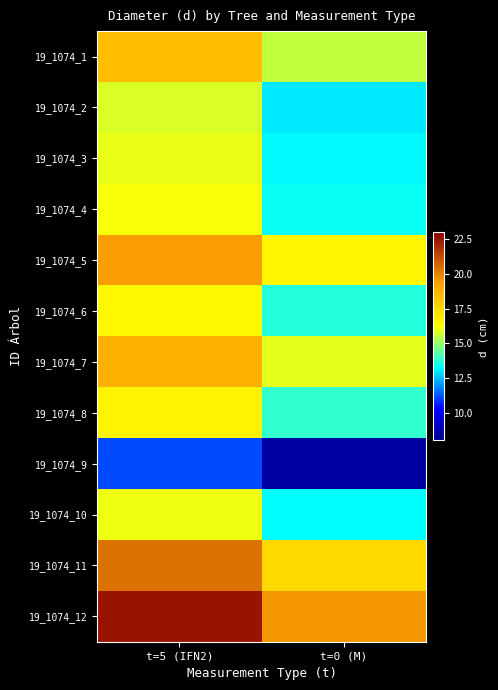

How many distinct data groups are displayed?

12